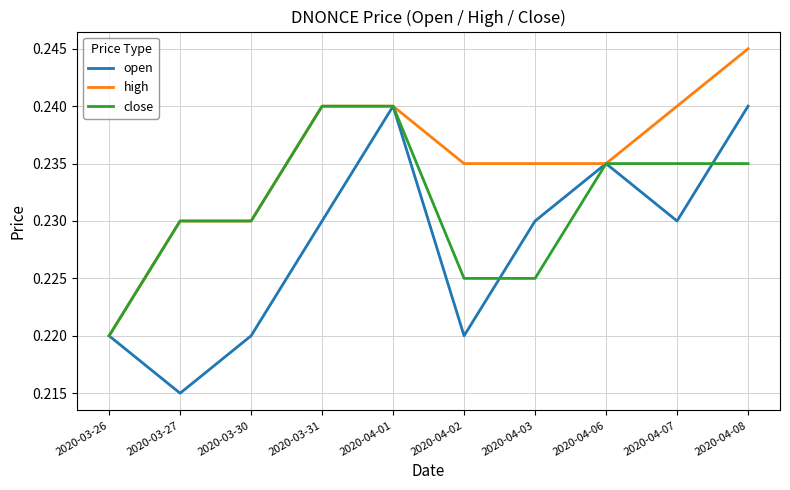

Where is close nearest to the value 0?

2020-03-26